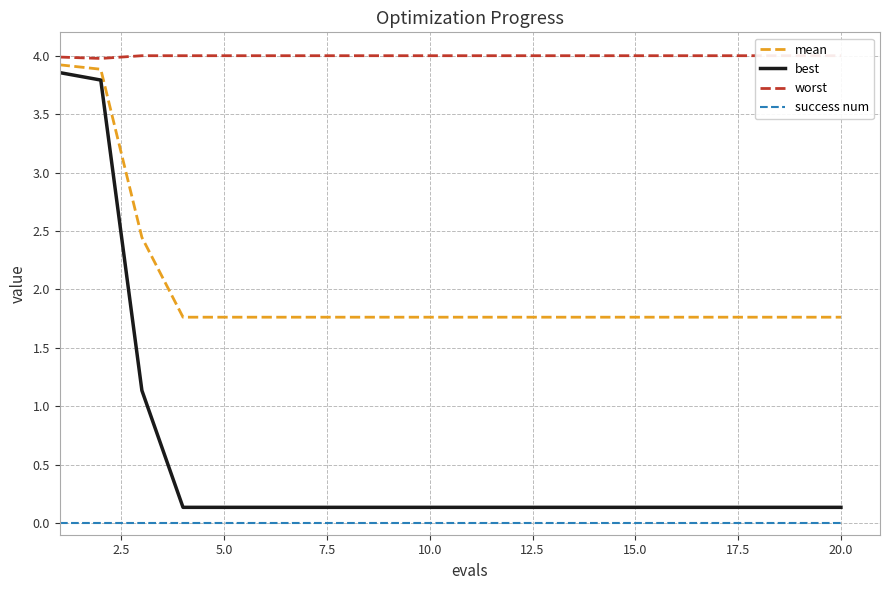

What is the minimum value for mean?

1.8